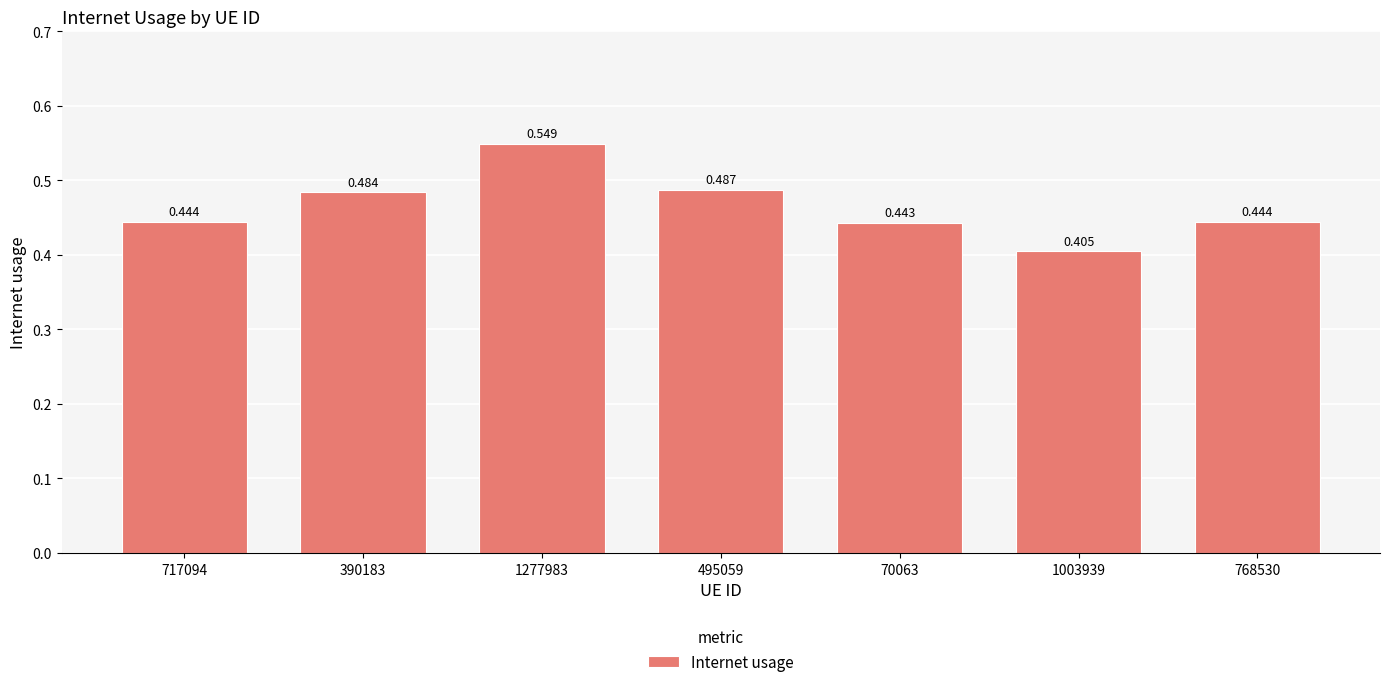

What is the smallest value displayed?

0.4